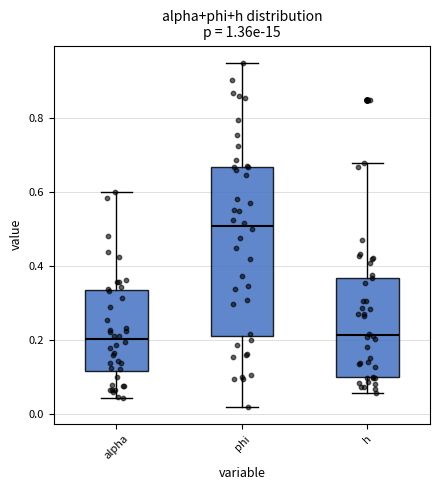

Which box has the highest median line?

phi